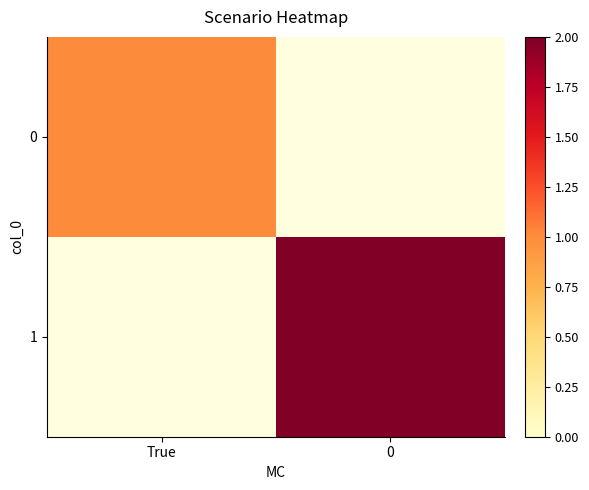

Rank the series by their average value, from lowest to highest.

0, 1